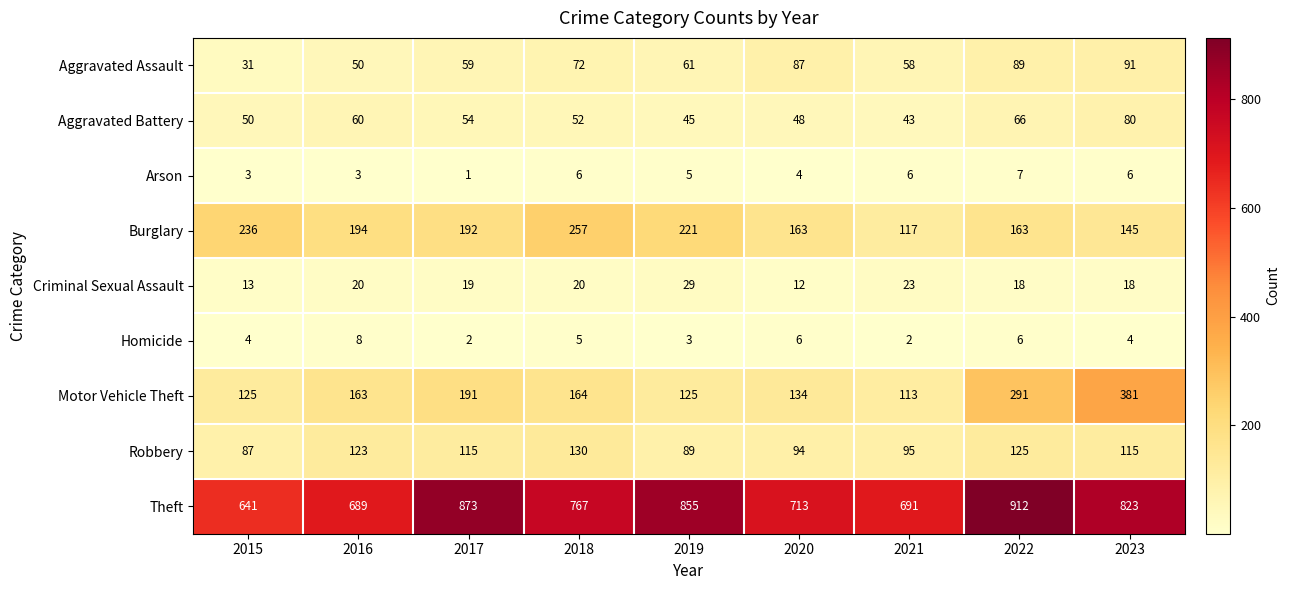

True or false: Burglary has a value of 308 at 2016.

False